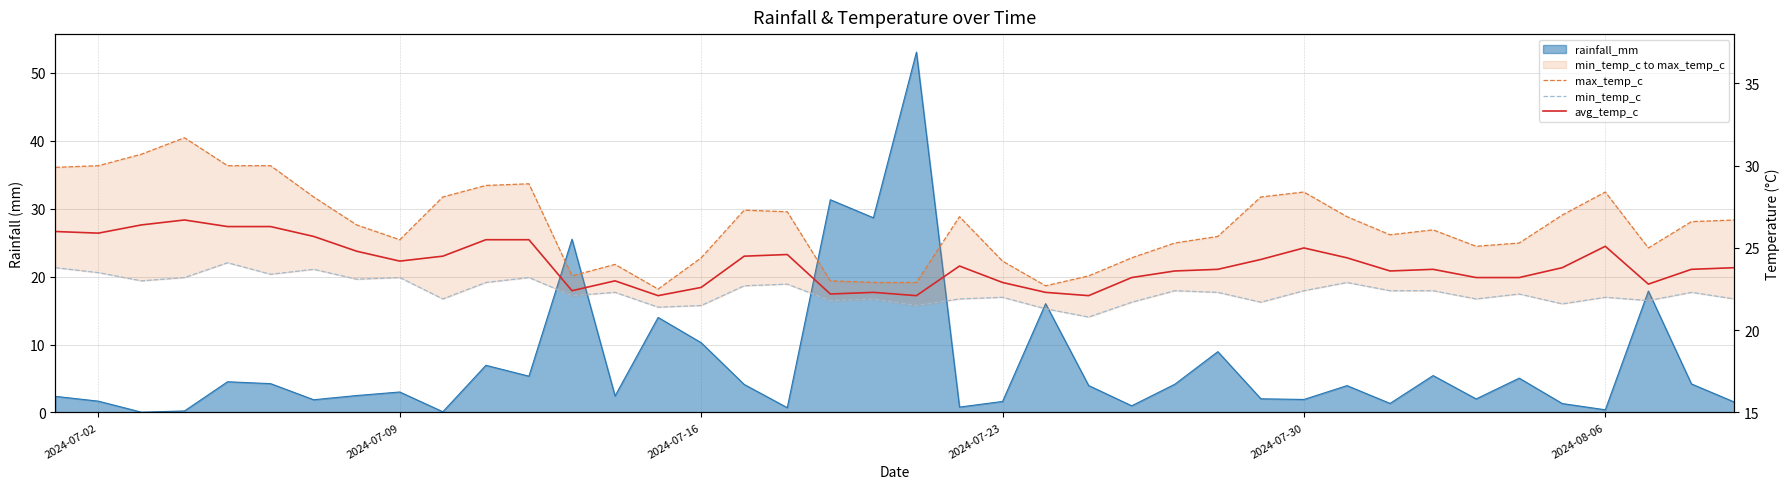

Read the min_temp_c value at 2024-07-30.

22.4